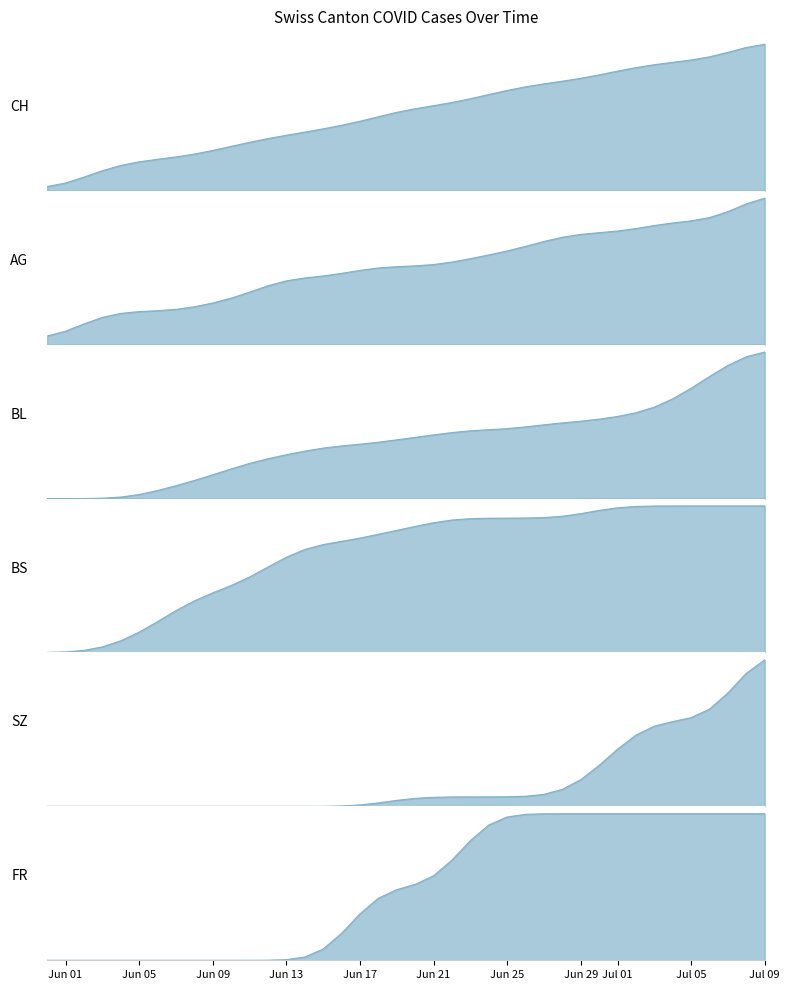

What is the value of the FR point at the 21st from the left?

1.0